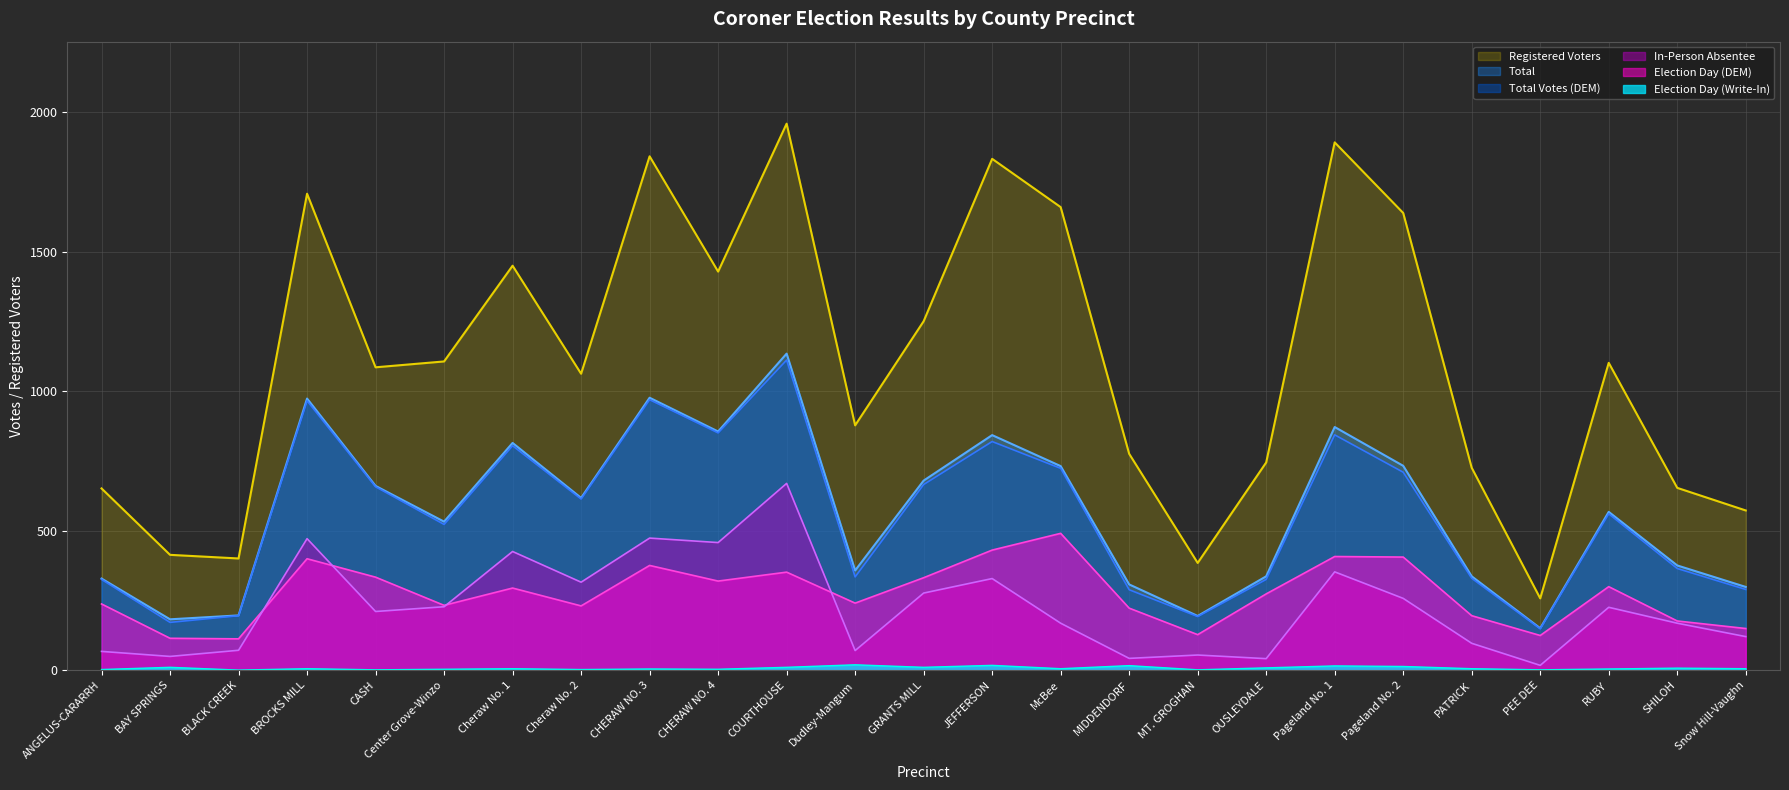

Between Snow Hill-Vaughn and OUSLEYDALE, which is larger?

OUSLEYDALE